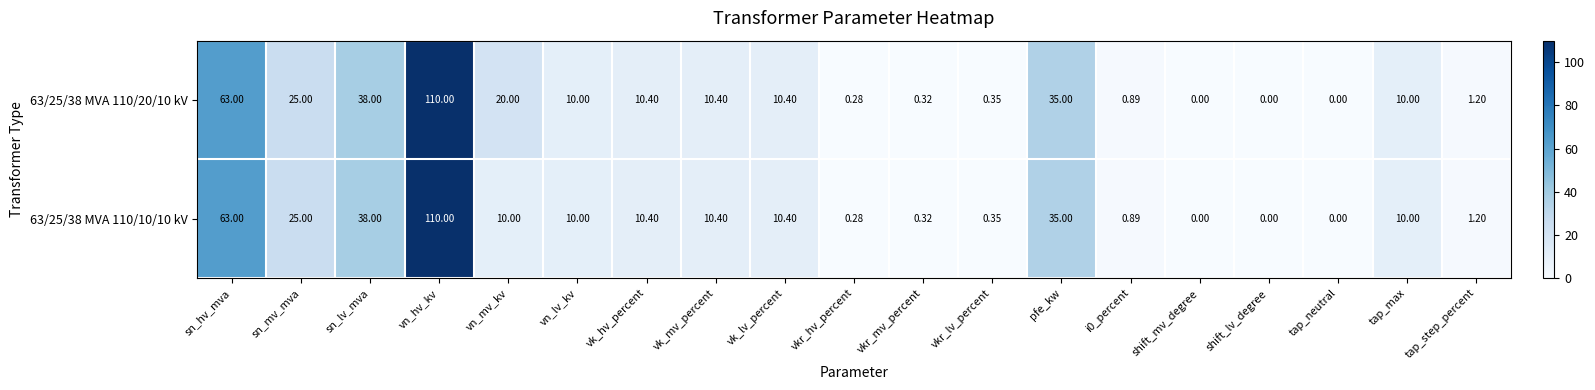

Where does the 63/25/38 MVA 110/20/10 kV series first go above 10?

sn_hv_mva